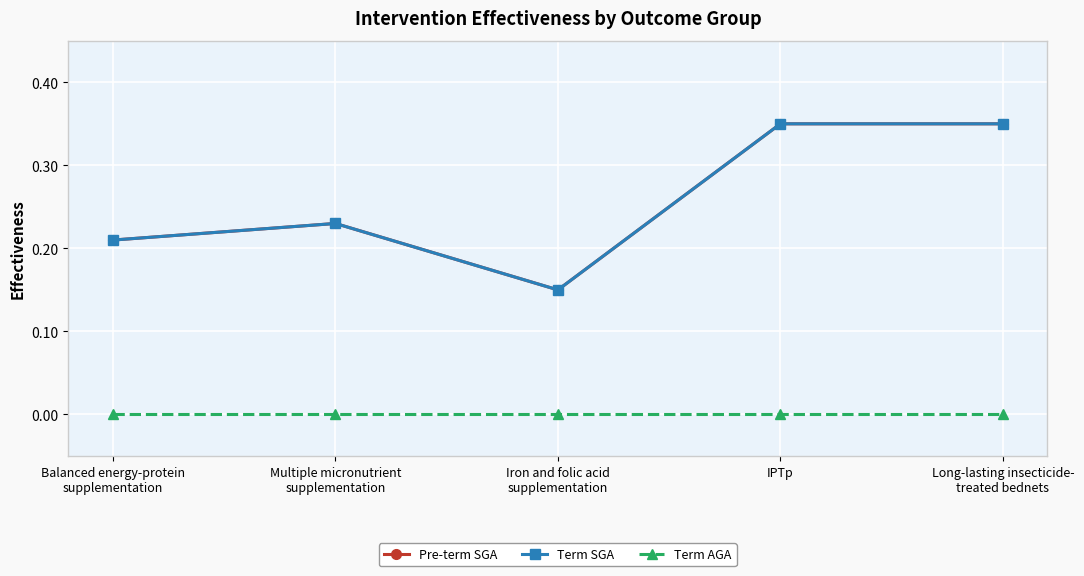

Is this an area chart (filled region under the line)?

No